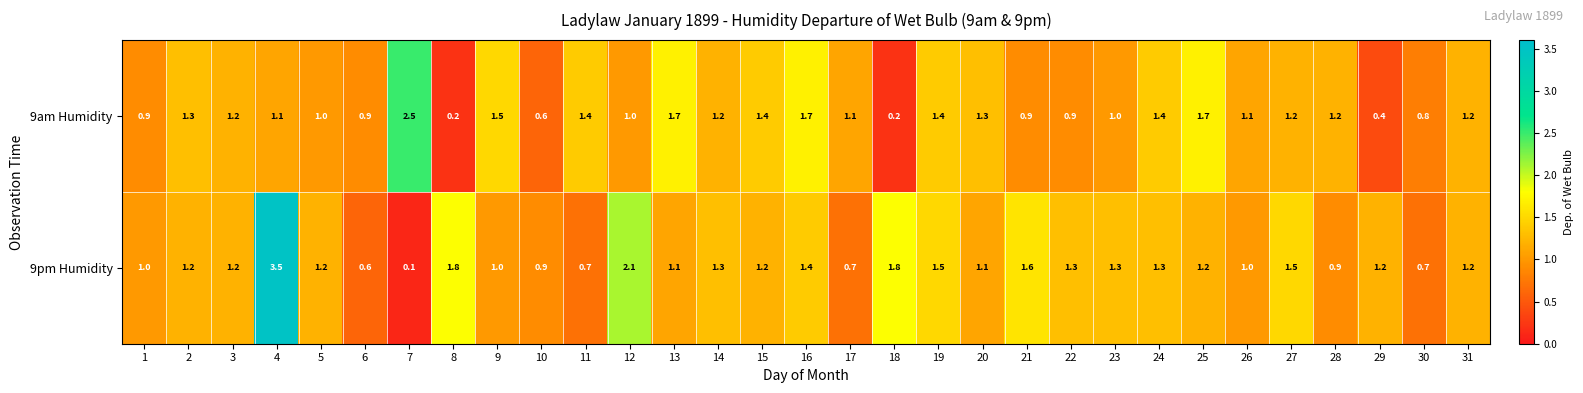

What is the difference between the 9am Humidity values at 7 and 3?

1.3